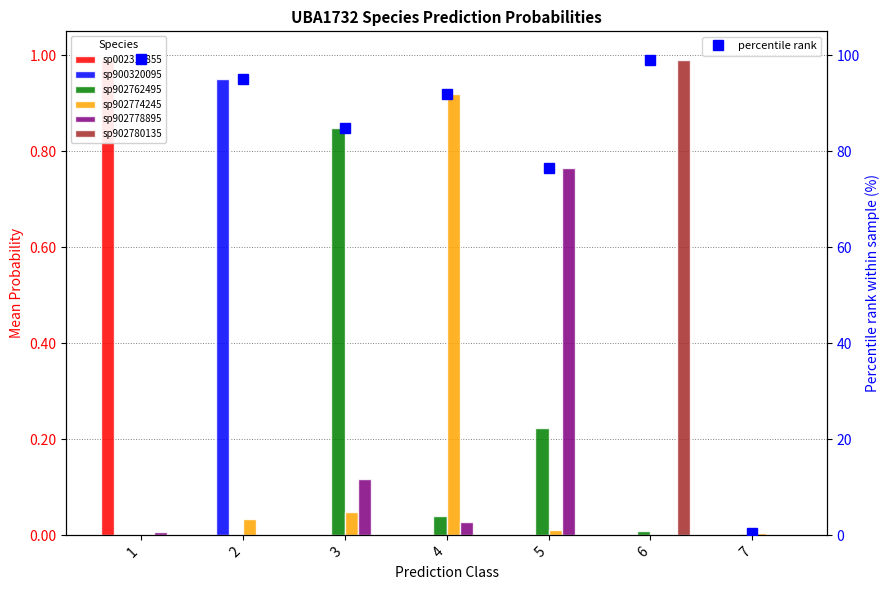

True or false: sp900320095 has a value of 0.0 at 6.

True